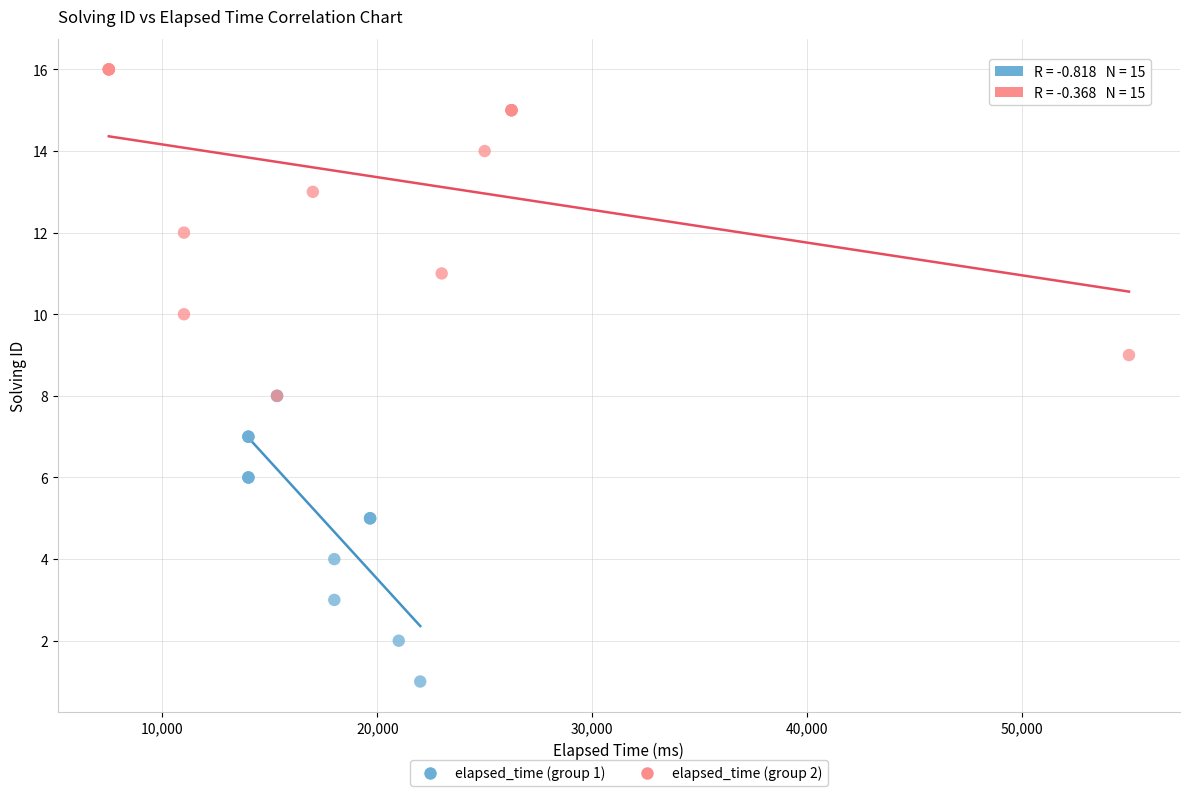

Which series has the largest Y range (max minus min)?

elapsed_time (group 2)